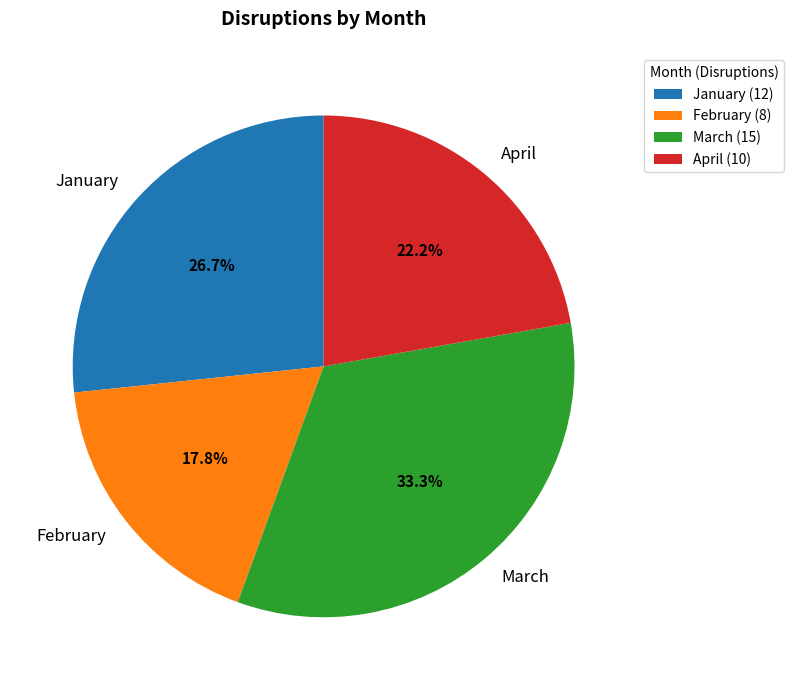

Approximately how many times larger is the value at March compared to February?

1.9